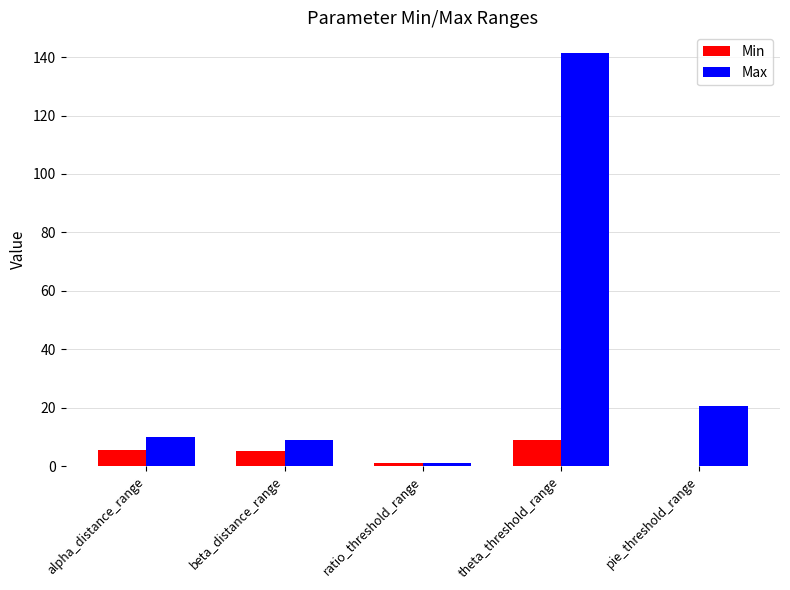

Between beta_distance_range and ratio_threshold_range, which series saw the biggest shift?

Max